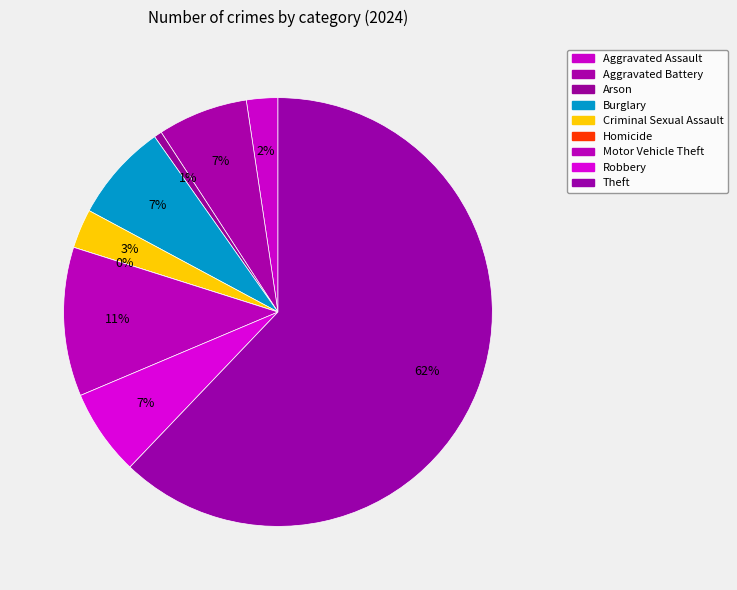

Count the number of slices in the pie.

9